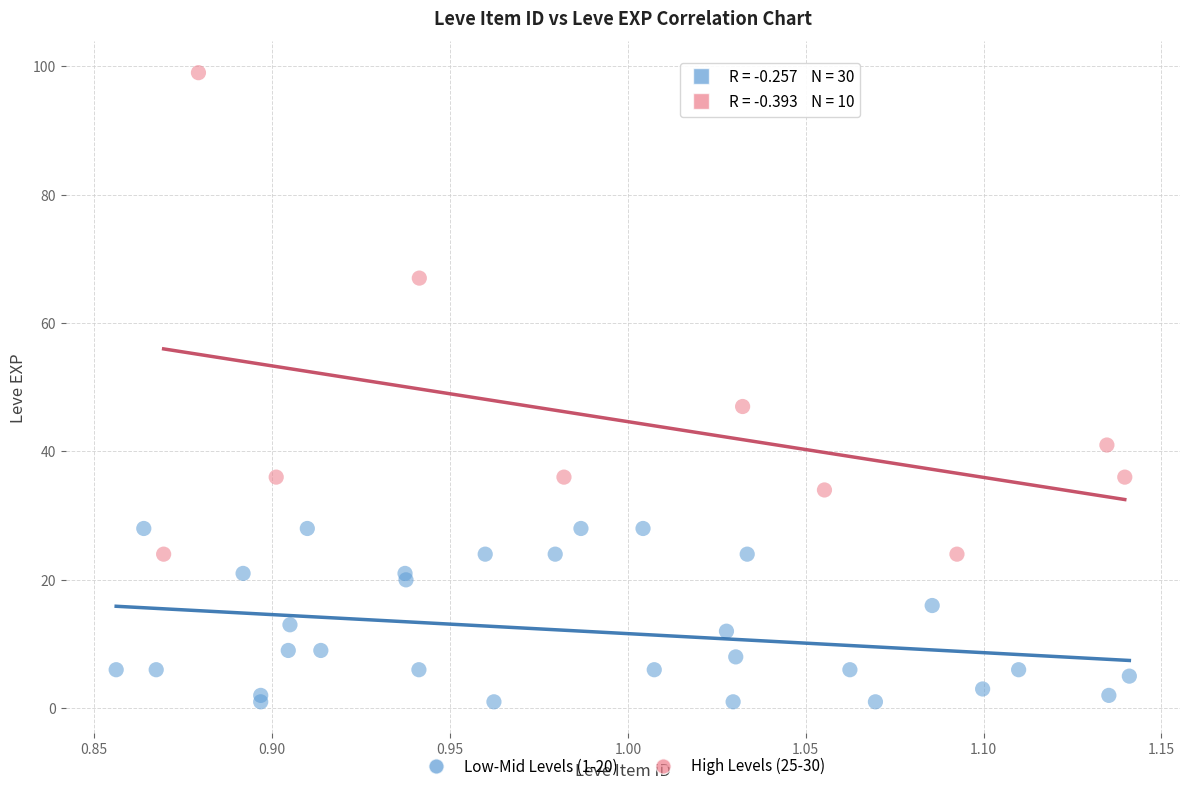

Which series has the largest Y range (max minus min)?

High Levels (25-30)